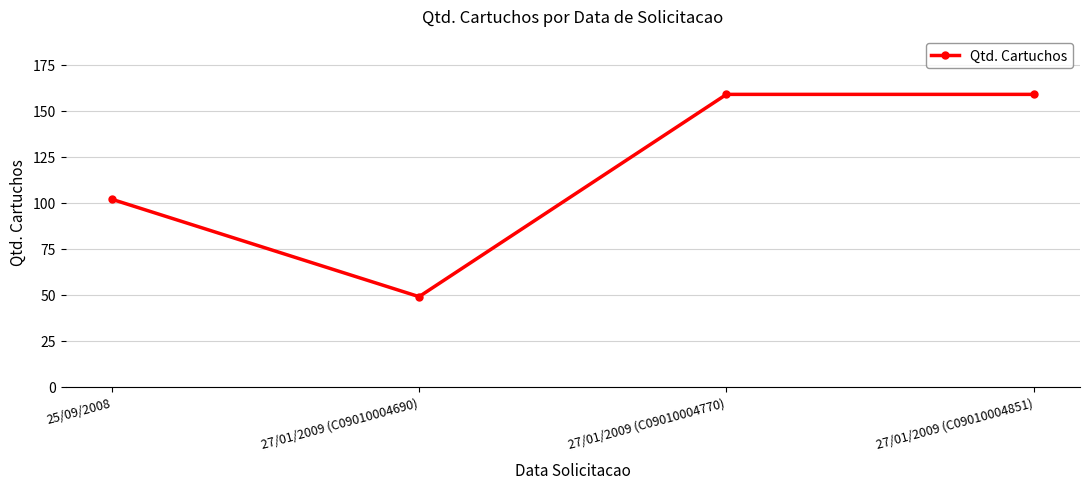

Reading left to right, extract all data points from this chart.

25/09/2008=102	27/01/2009 (C09010004690)=49	27/01/2009 (C09010004770)=159	27/01/2009 (C09010004851)=159